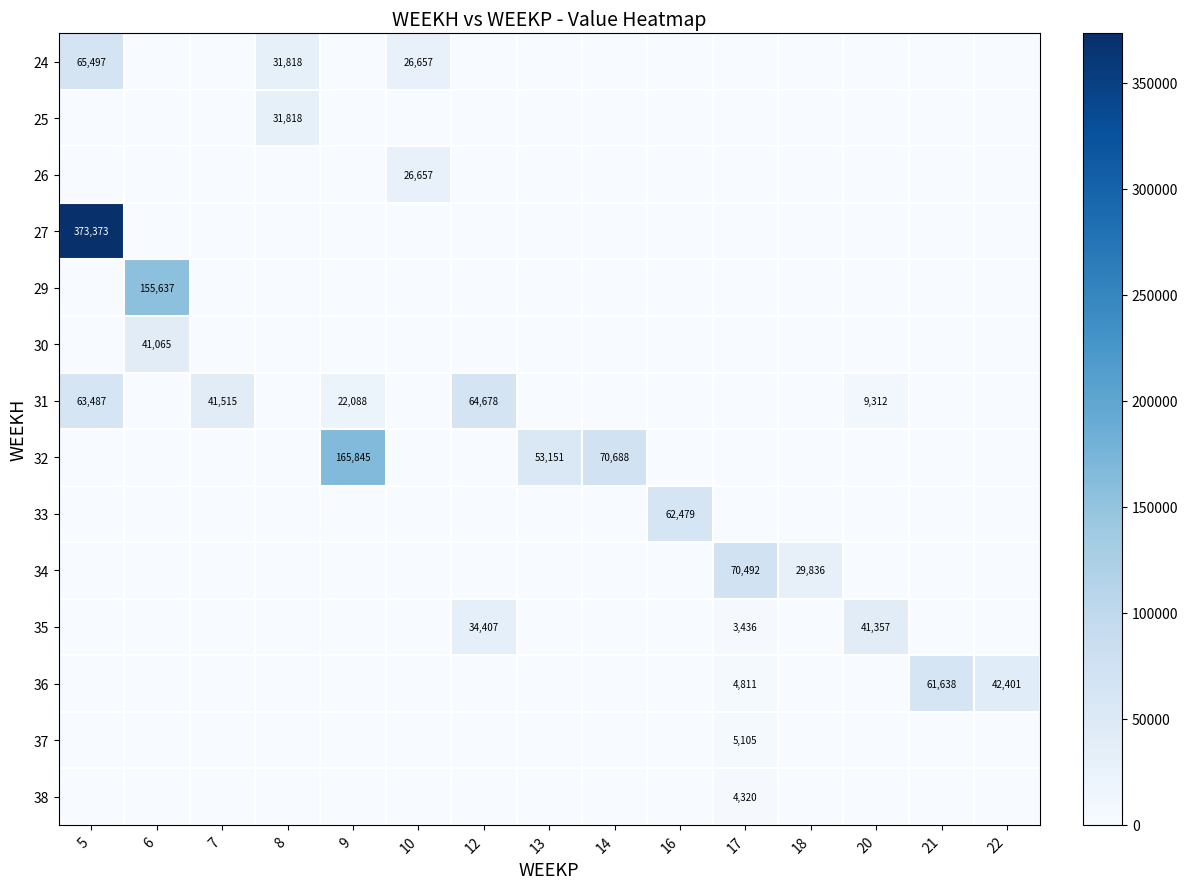

At which category is the sum across all series the highest?

5